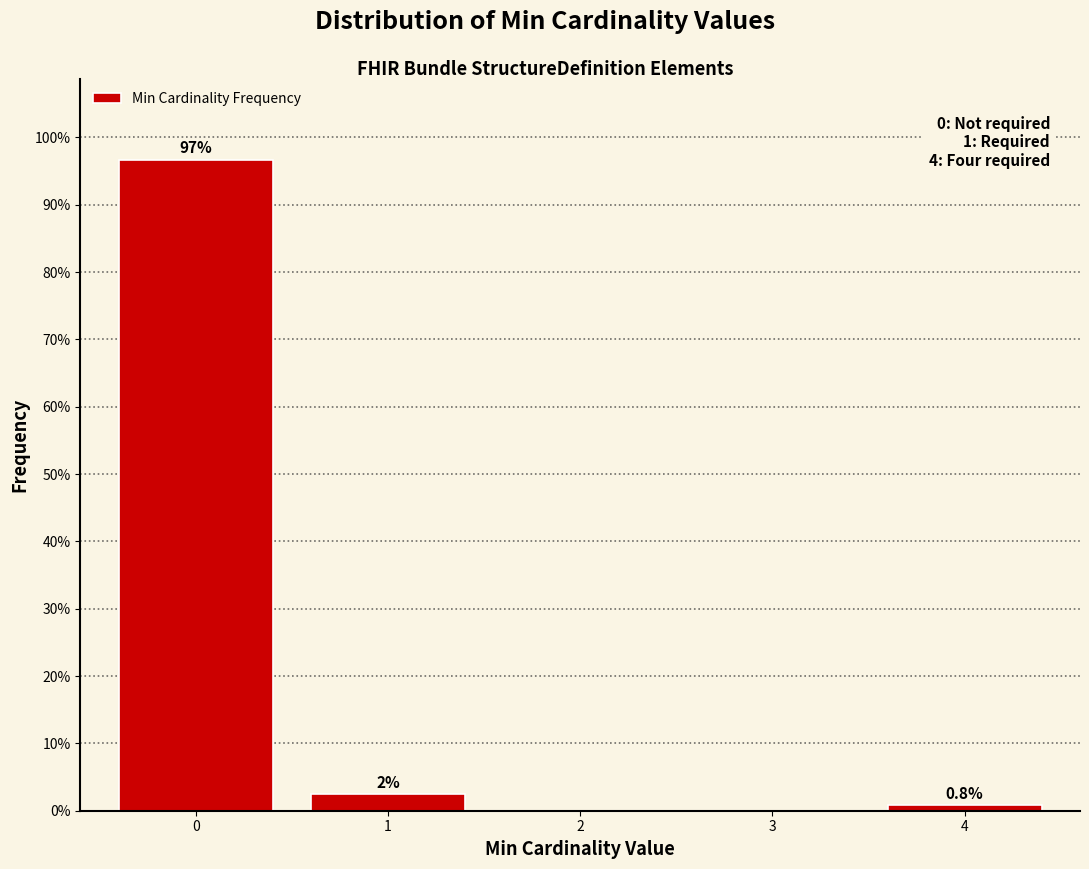

Are the bars horizontal?

No